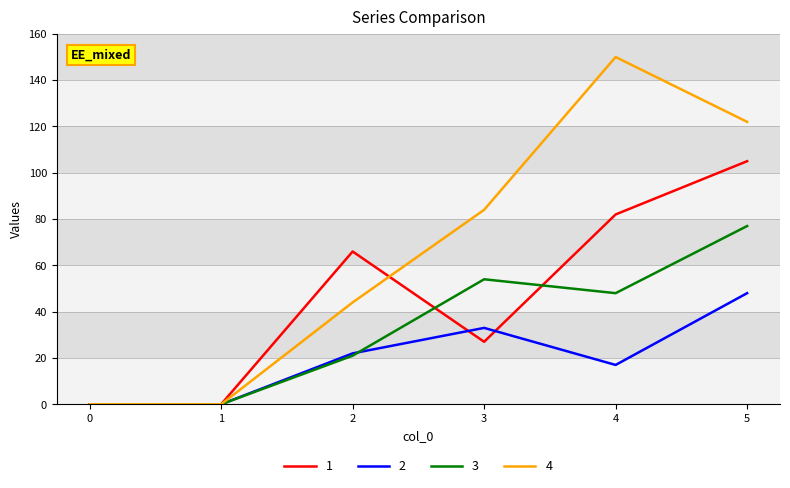

At which category is the sum across all series the highest?

5